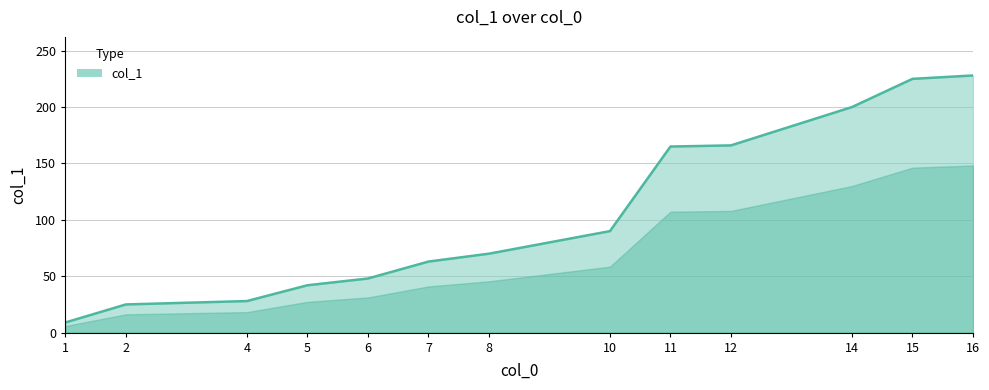

The value at 5 is 60. True or false?

False